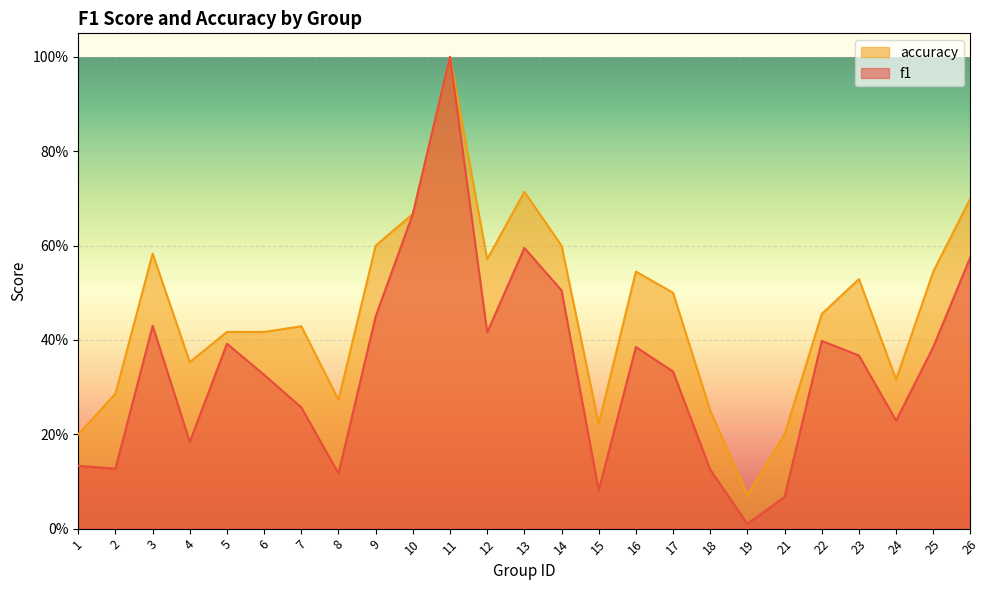

List the series in order of their peak value, lowest first.

f1, accuracy